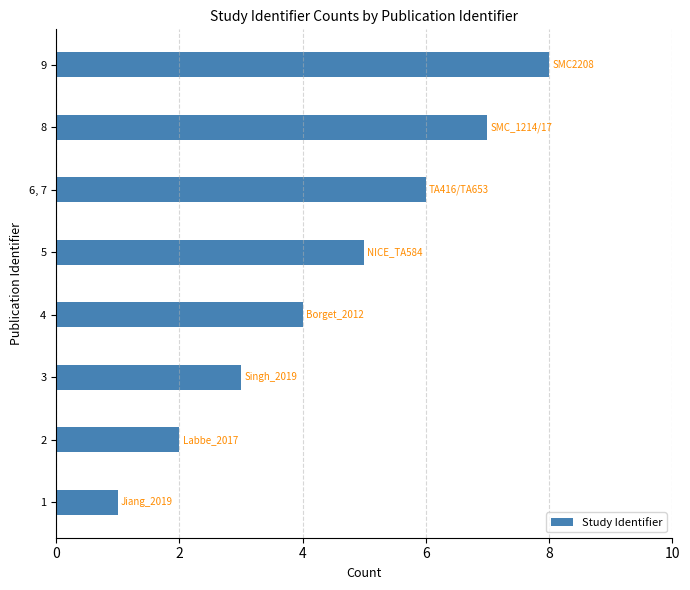

What is the sum of all values?

36